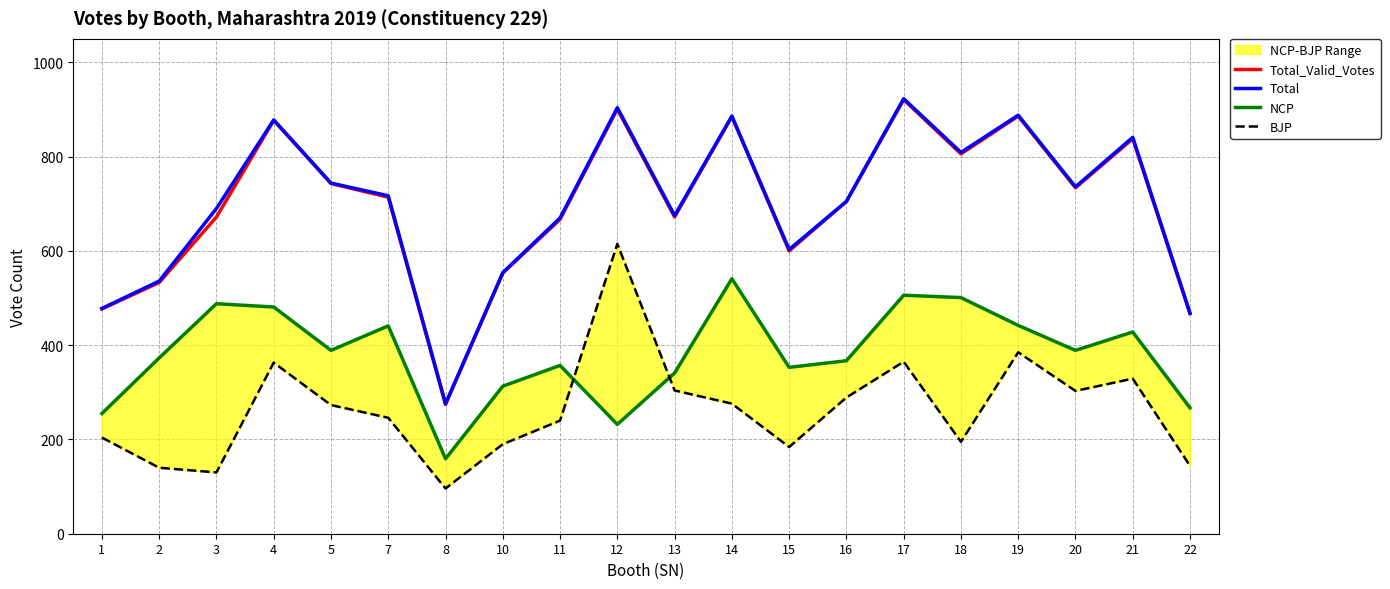

Where is the first local minimum for NCP?

5